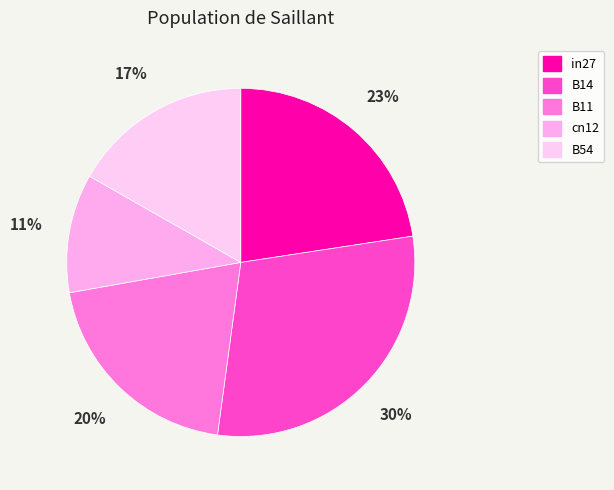

Does B11 represent more than half of the total?

No